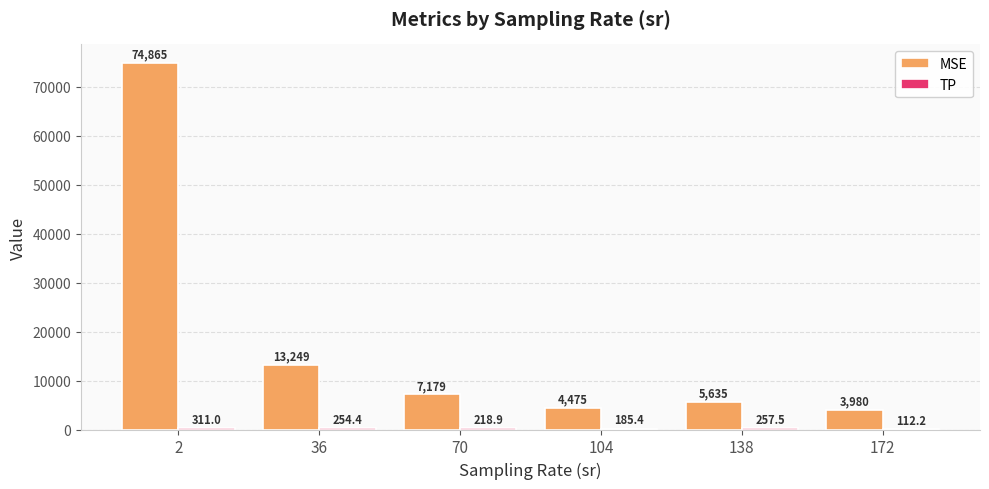

Which series has the largest total across all categories?

MSE